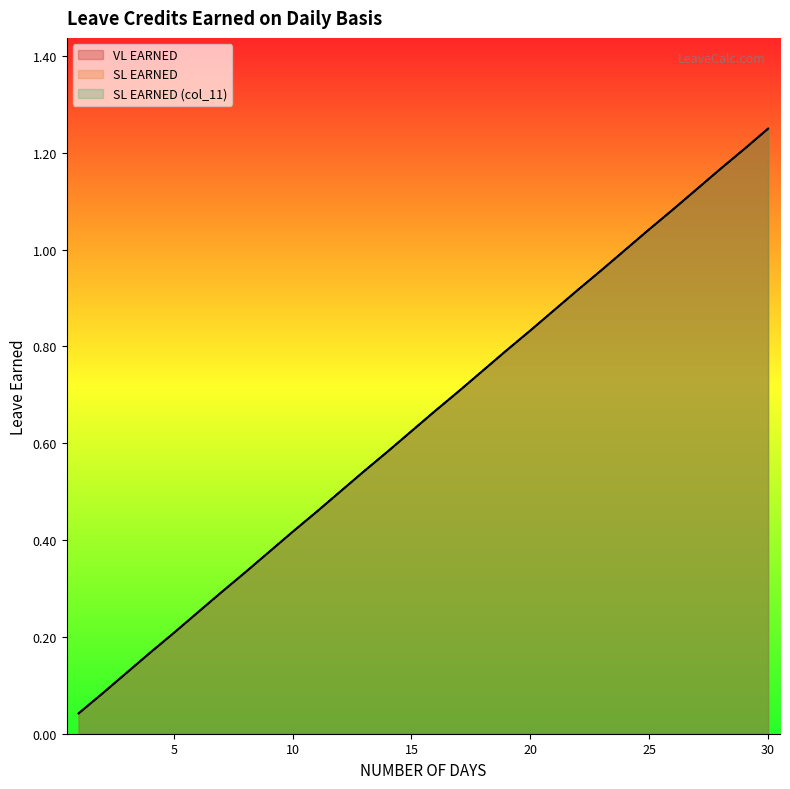

Which category has the highest value in the SL EARNED (col_11) series?

30